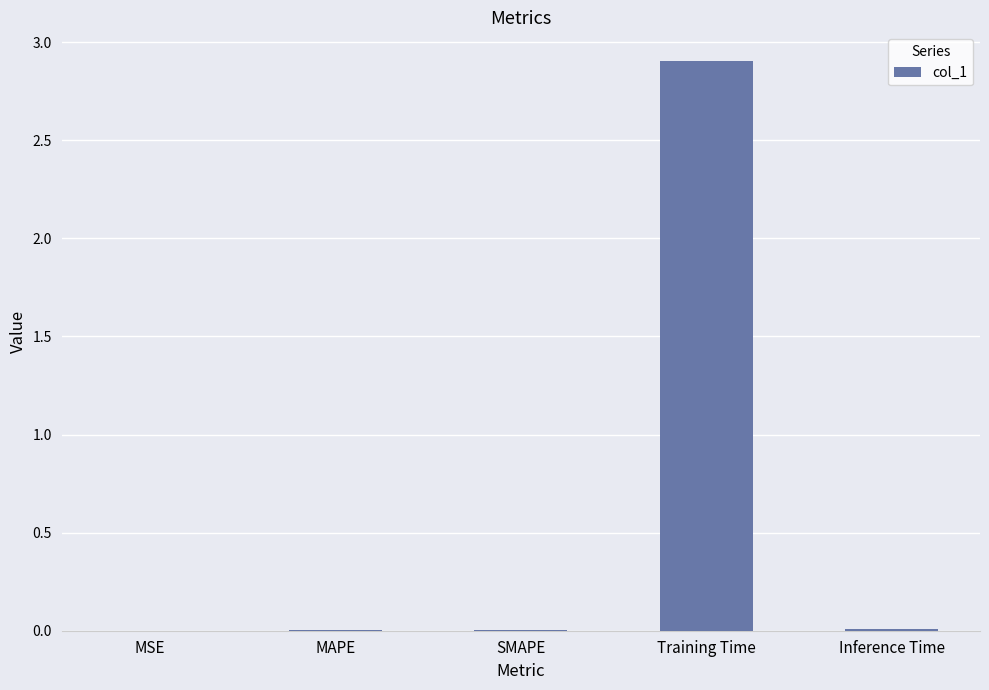

Which has a higher value, Inference Time or Training Time?

Training Time